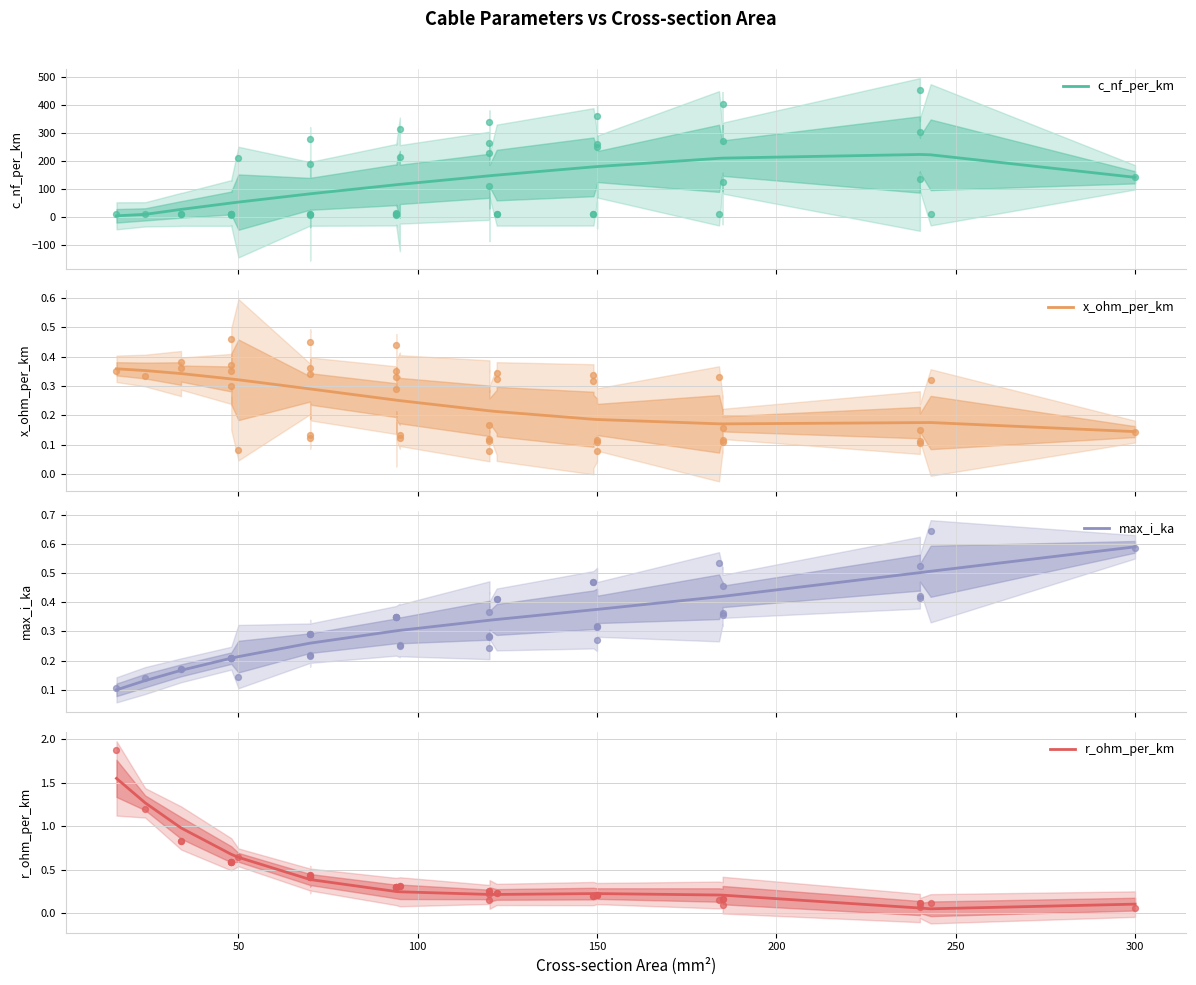

Which series reaches the maximum Y coordinate?

c_nf_per_km